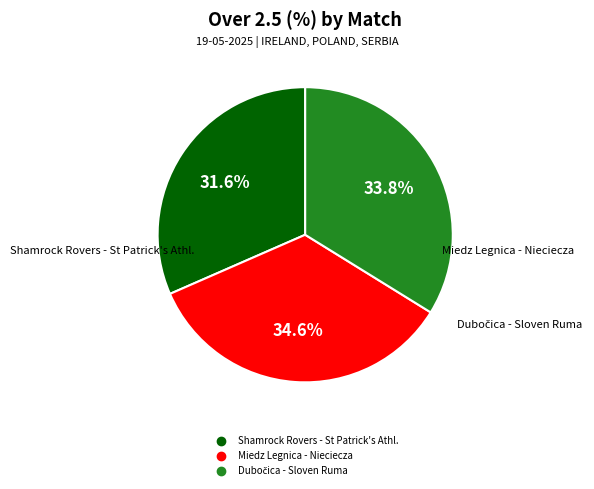

Is it true that Shamrock Rovers - St Patrick's Athl. is 25% of the pie?

False